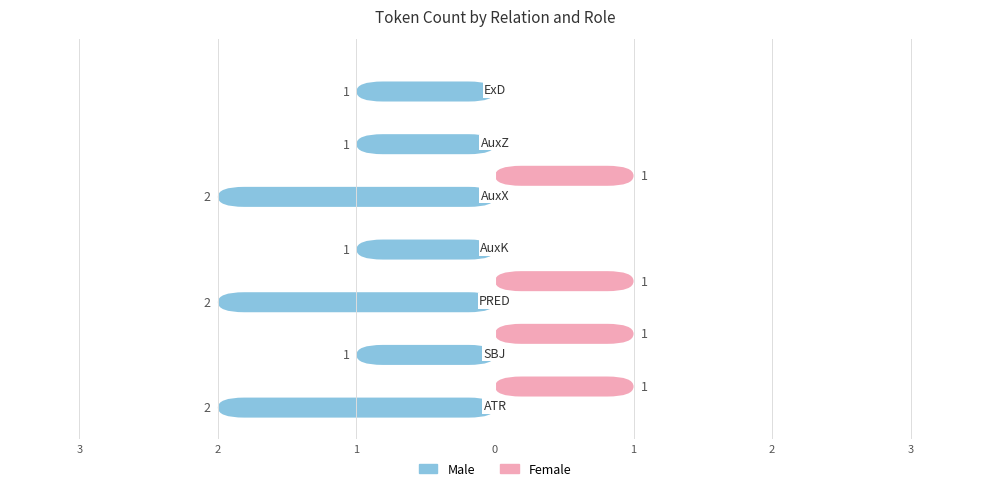

What is the difference between the Male values at ExD and PRED?

1